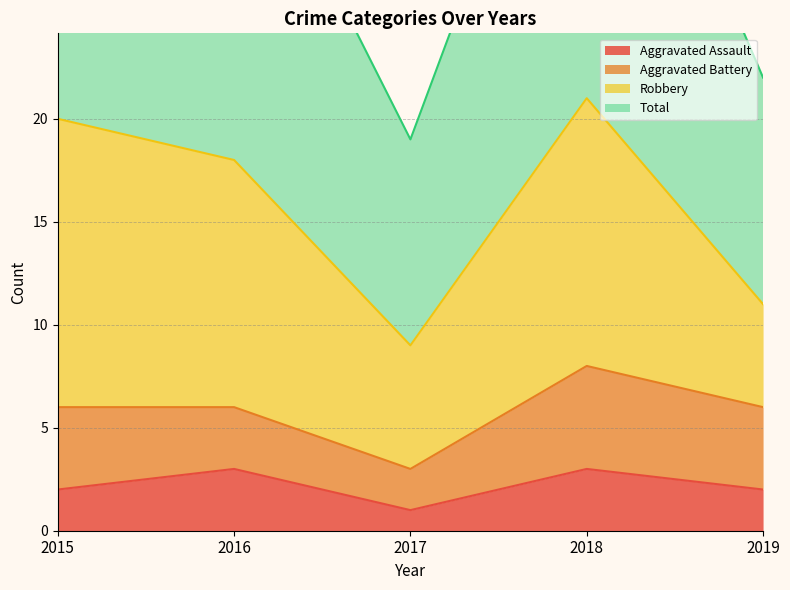

At which category does Total reach its first local peak?

2018